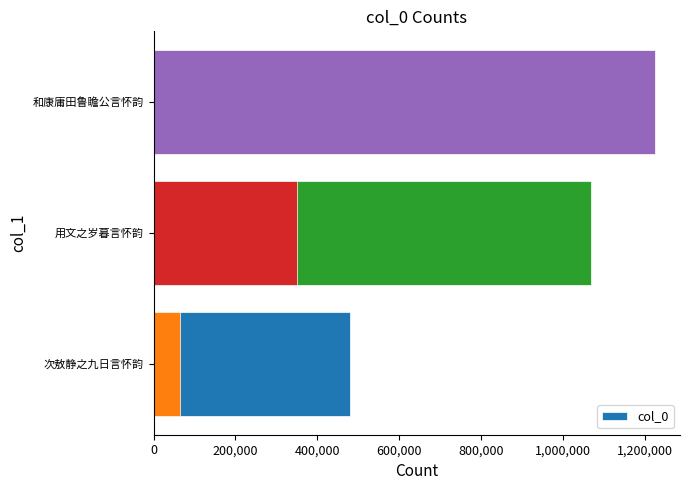

True or false: the data shows 36272 at 200,000.

False